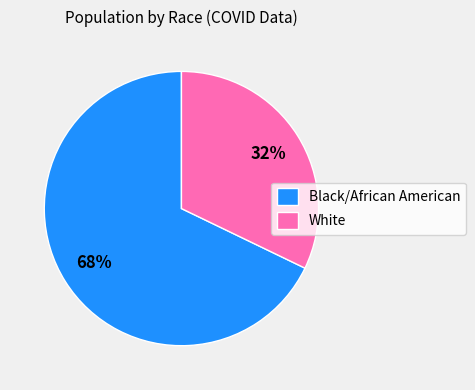

Combined, do Black/African American and White account for over 50%?

Yes